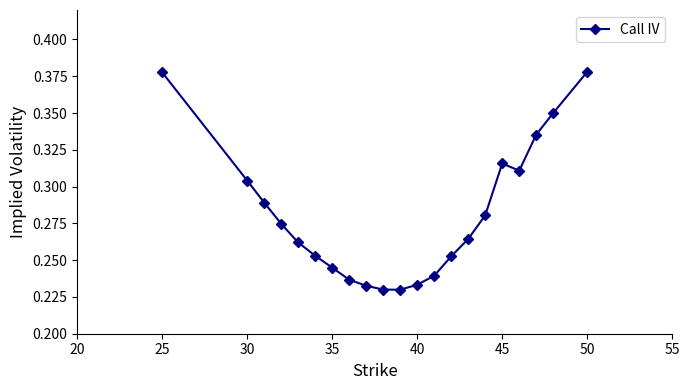

Does the chart display data point markers on the line(s)?

Yes